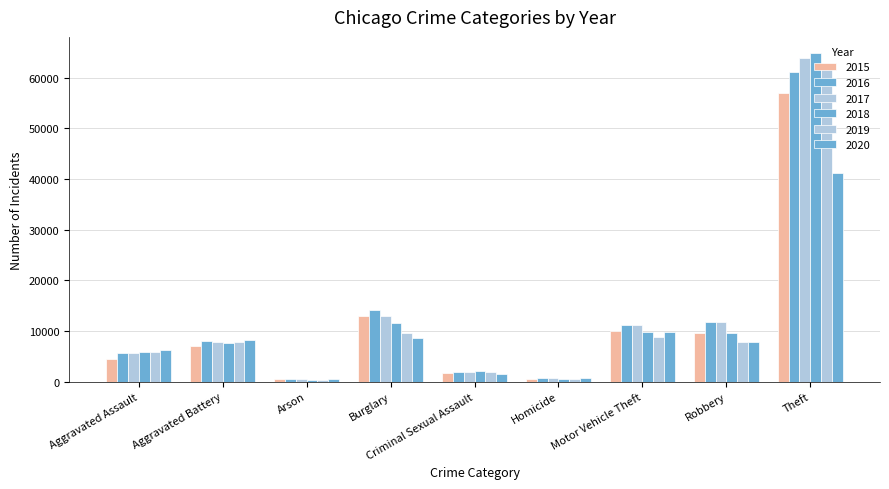

How many bars are there in total?

54